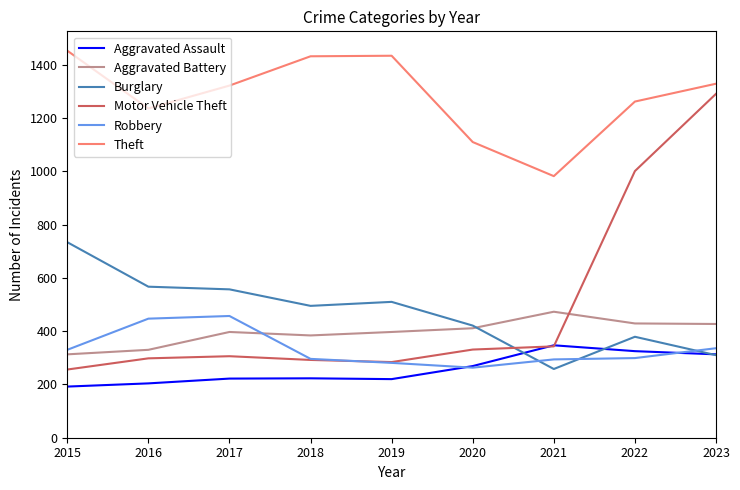

How many lines are shown in the chart?

6